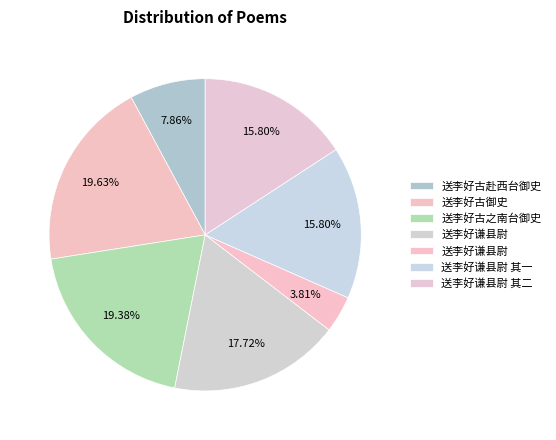

Count the number of slices in the pie.

7